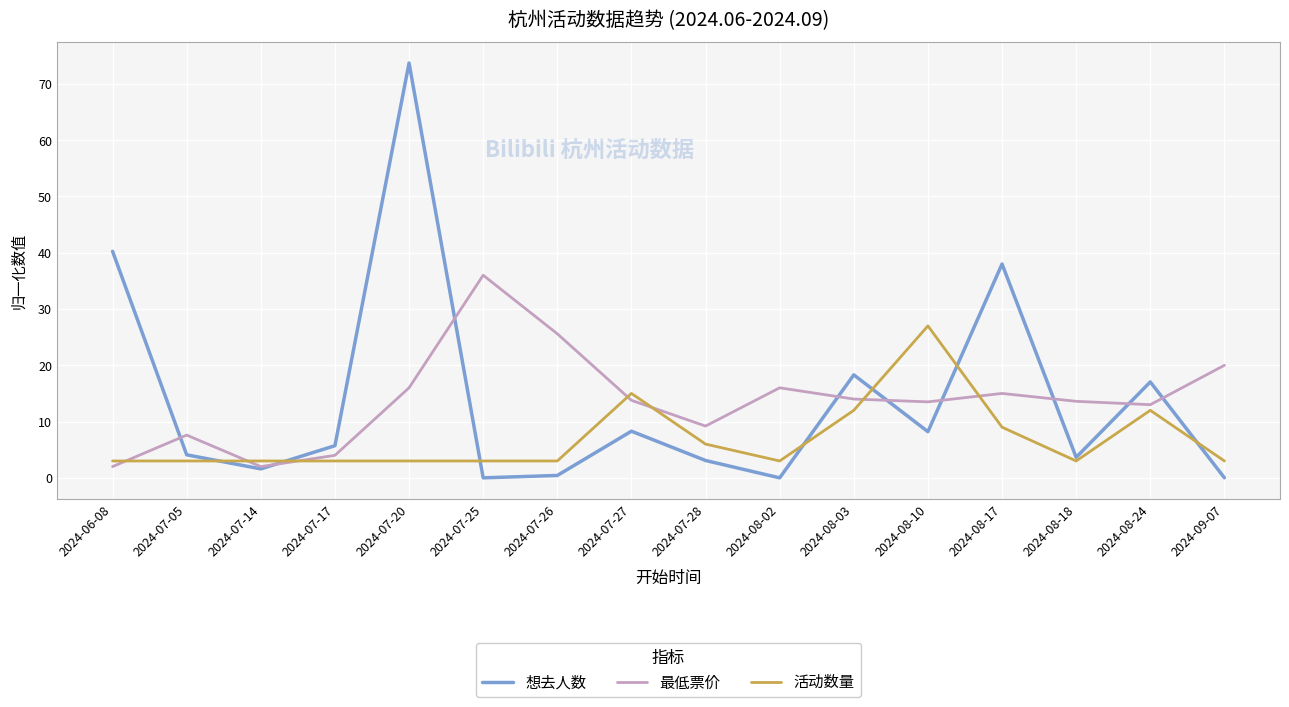

Which series has the largest range (max minus min)?

想去人数